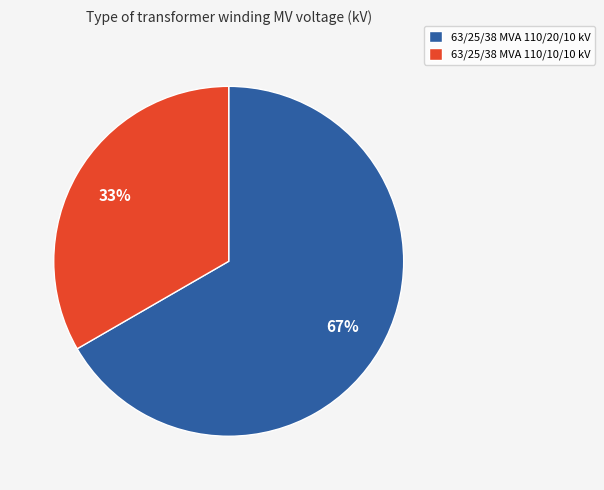

Do 63/25/38 MVA 110/20/10 kV and 63/25/38 MVA 110/10/10 kV together represent more than half of the pie?

Yes